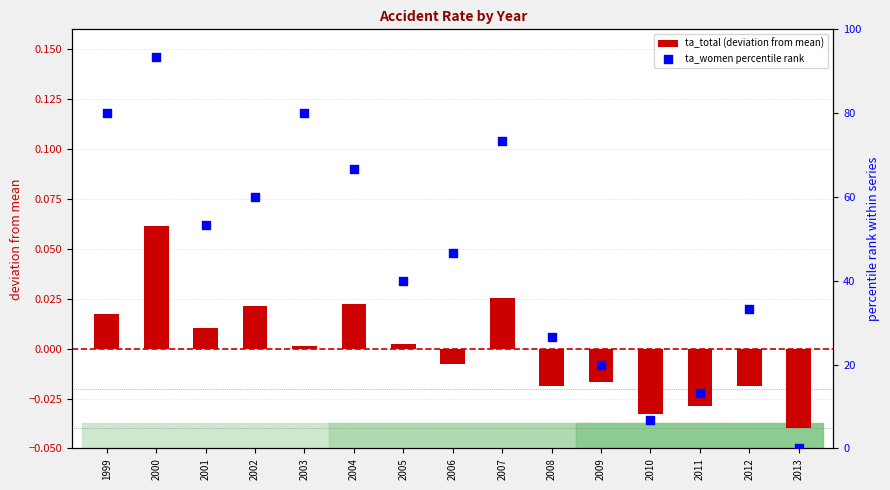

What is the total value across all series at 2010?

6.6